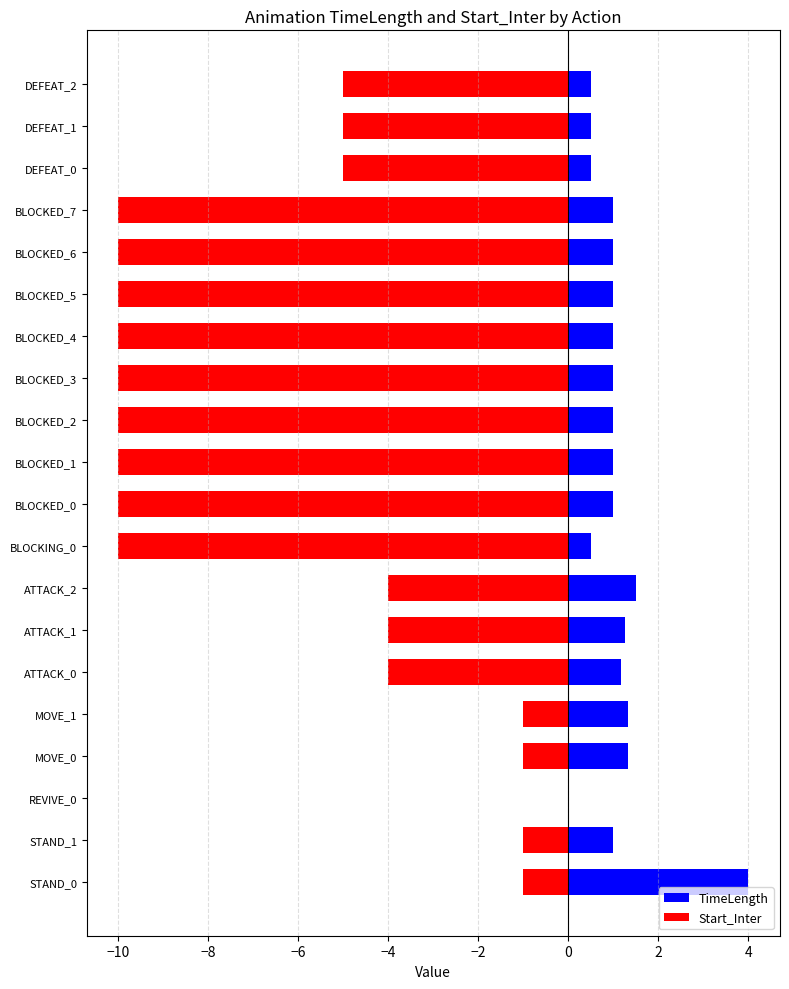

What is the spread (max minus min) of values at BLOCKED_3?

11.0